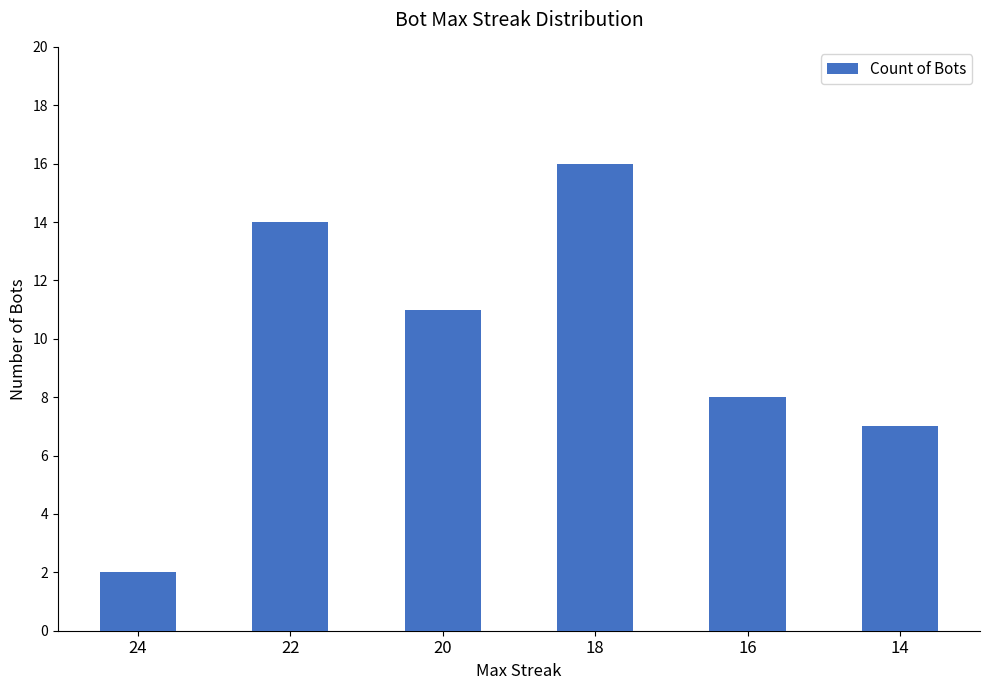

What is the maximum value shown in the chart?

16